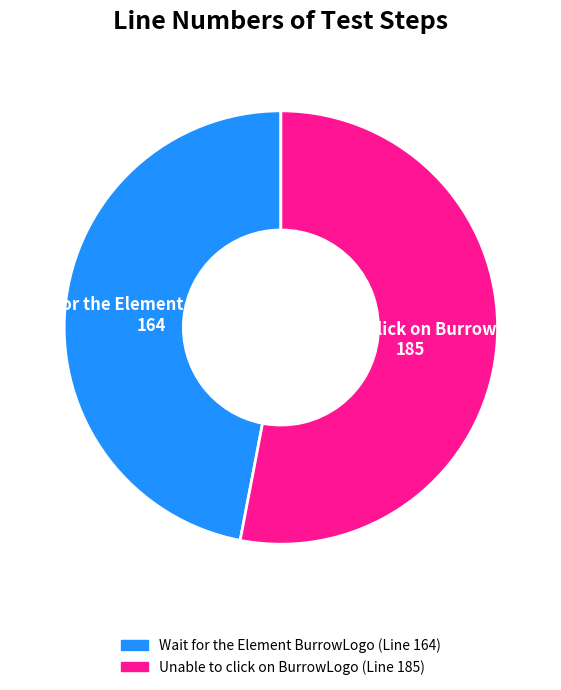

Is there any slice that represents more than half of the pie?

Yes